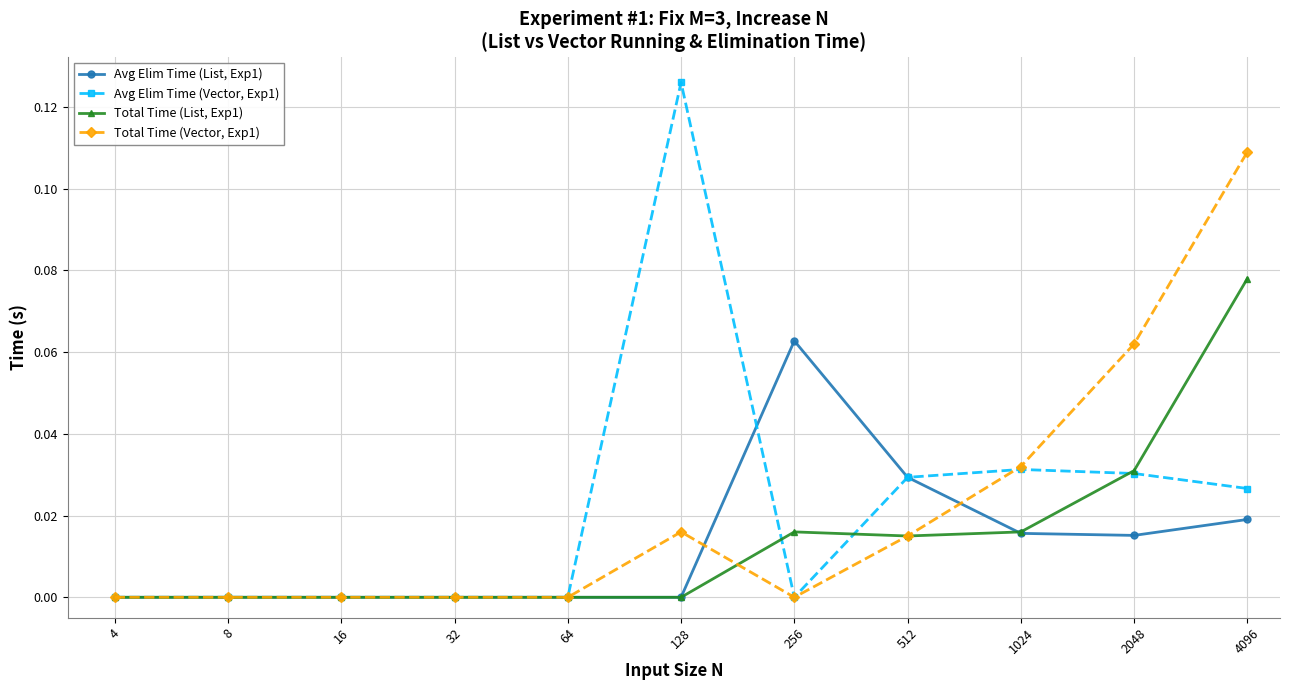

Does the chart display data point markers on the line(s)?

Yes